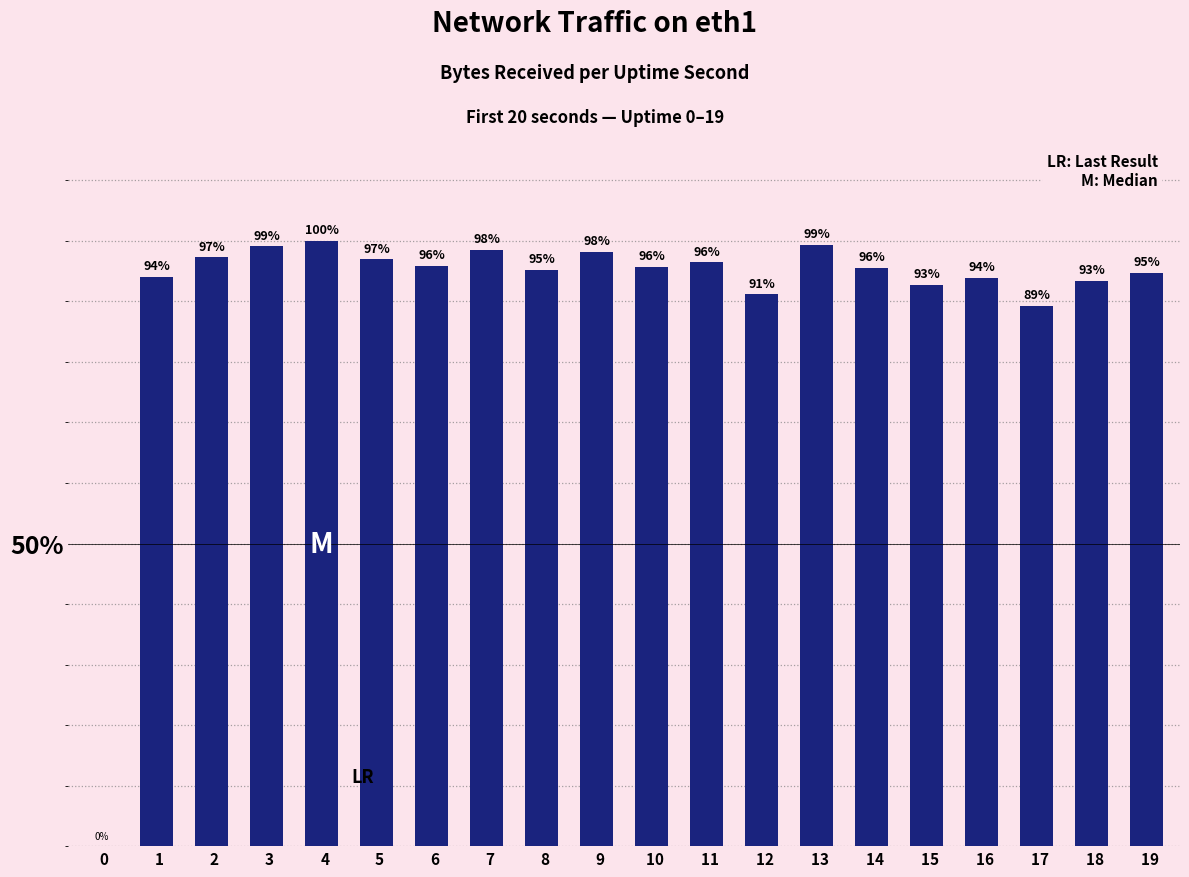

Is it true that the value at   6 is 51.0?

False